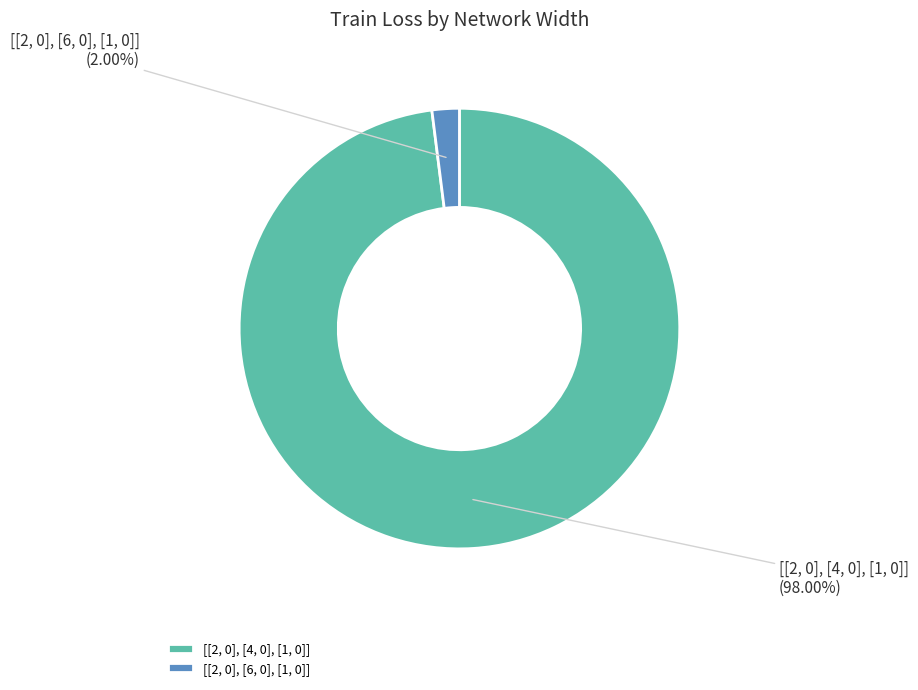

Is there a majority slice in this chart?

Yes